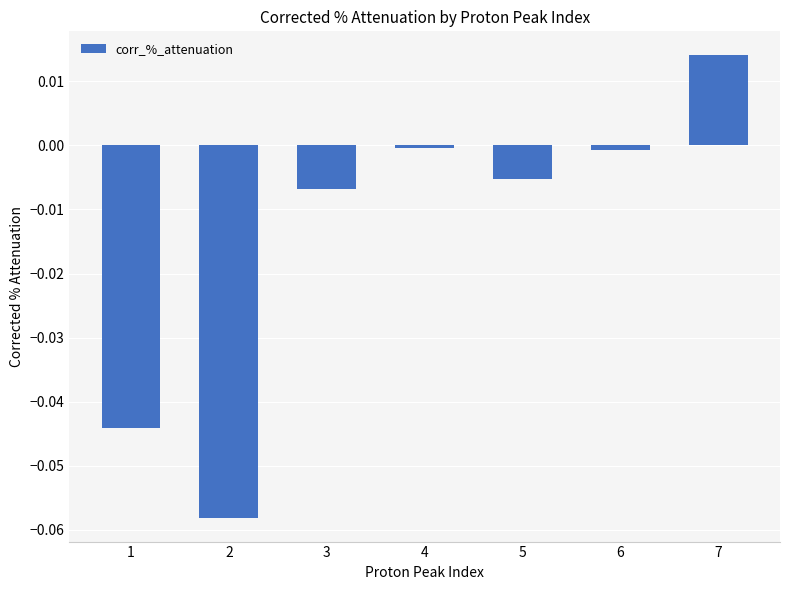

True or false: the data shows -0.0 at 4.

True